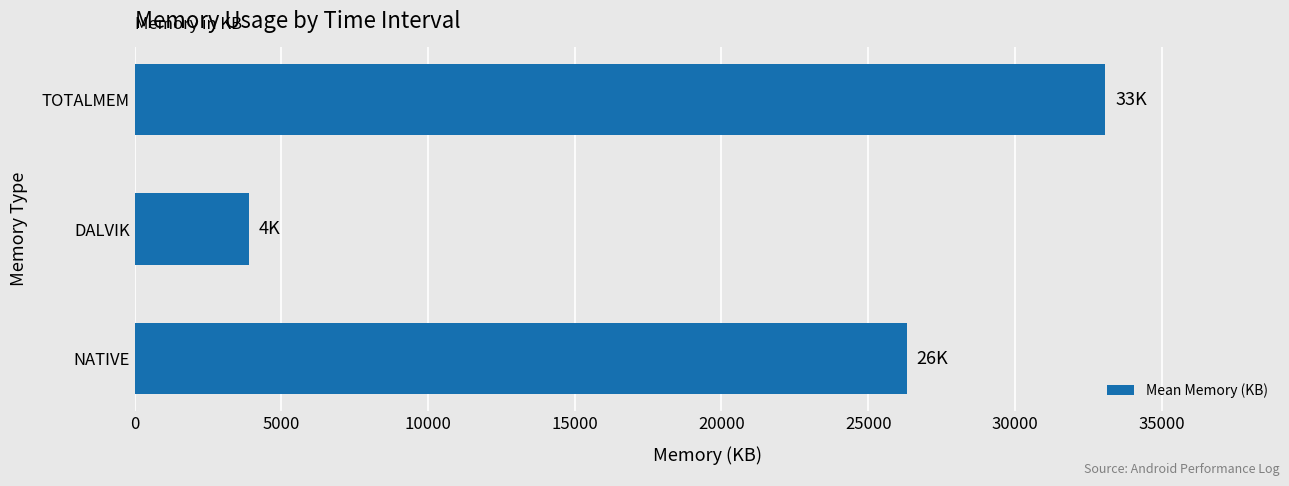

How many distinct data groups are displayed?

1